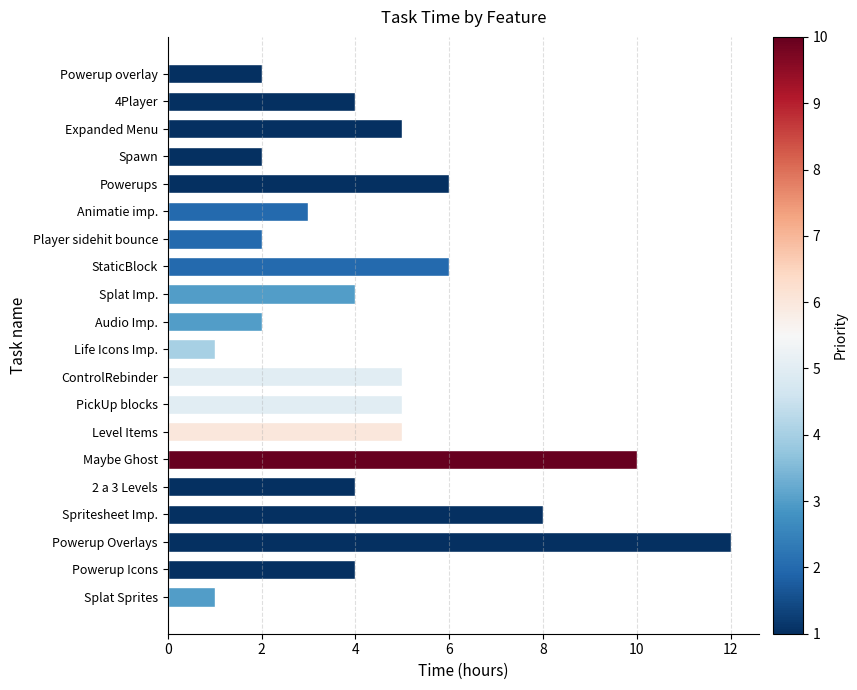

What is the average value?

5